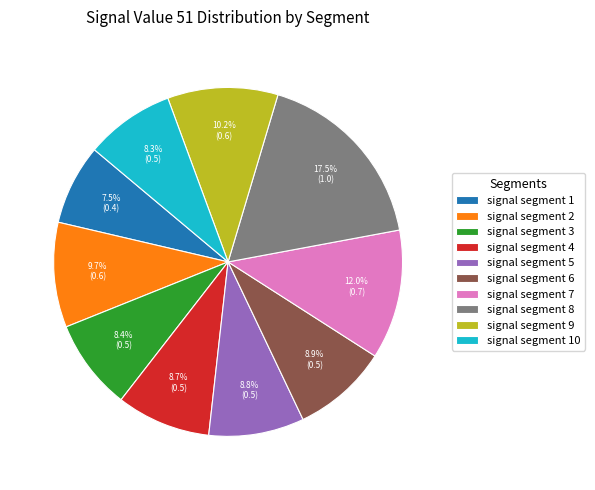

To the nearest percent, what portion does signal segment 7 represent?

12%